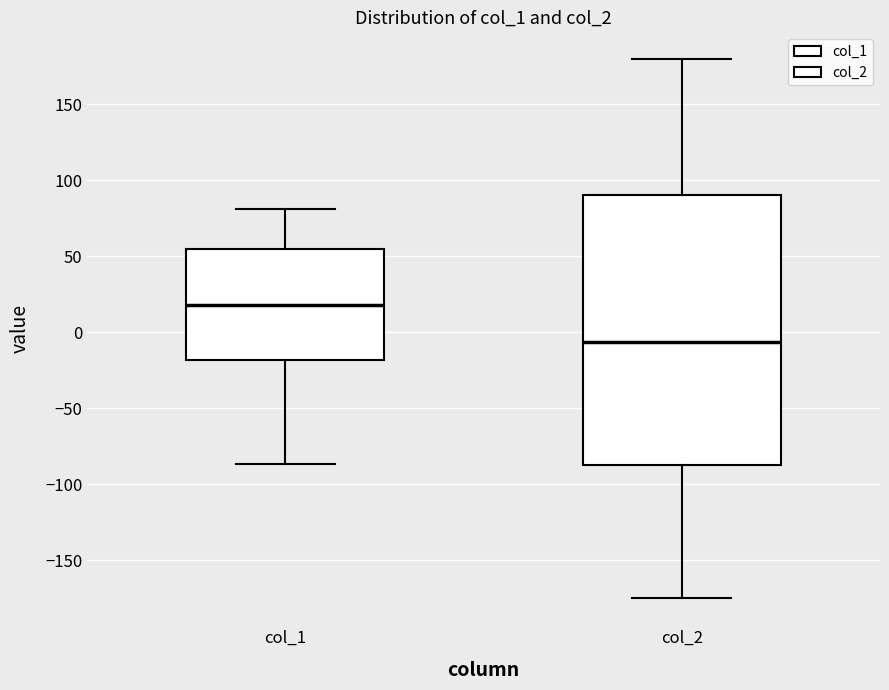

Which box's median line is the lowest?

col_2